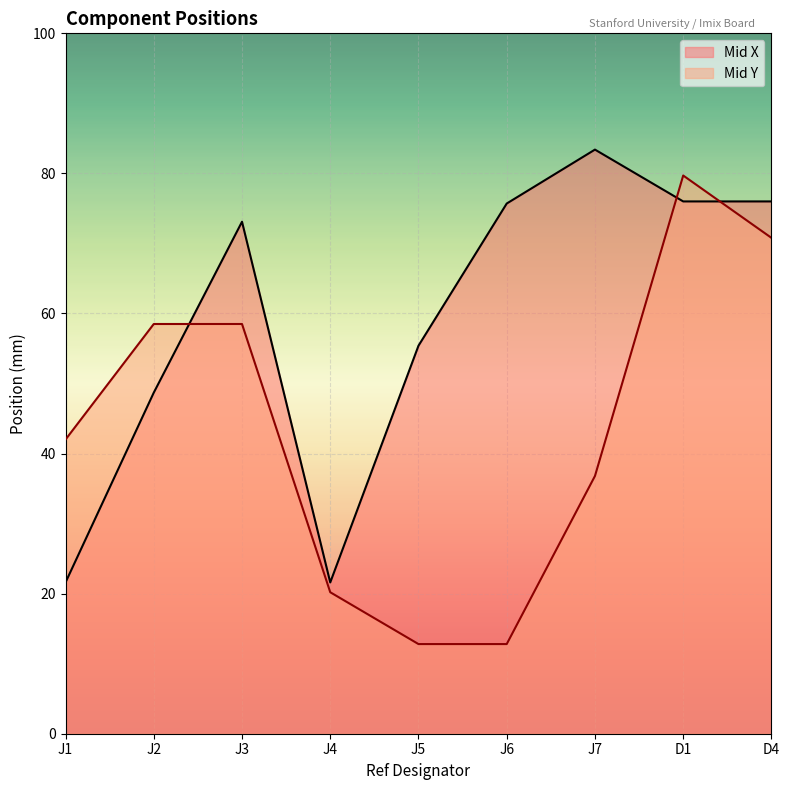

What is the greatest value displayed?

83.4